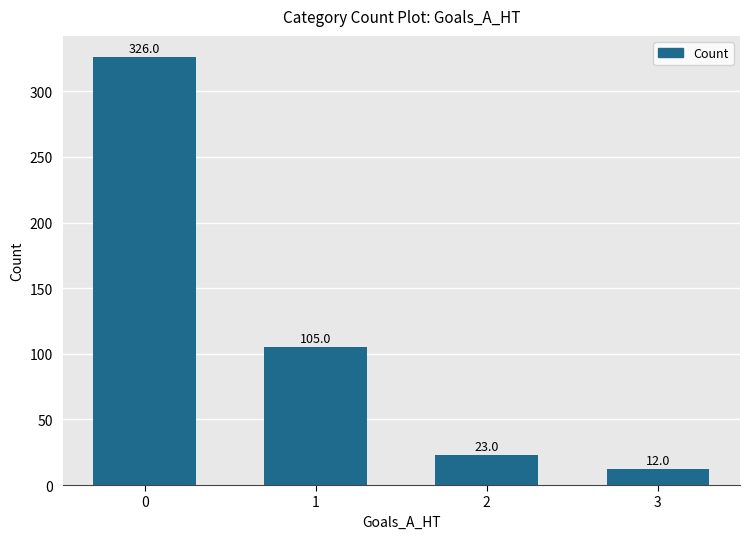

Reading left to right, list all the values displayed in this chart.

0=326	1=105	2=23	3=12